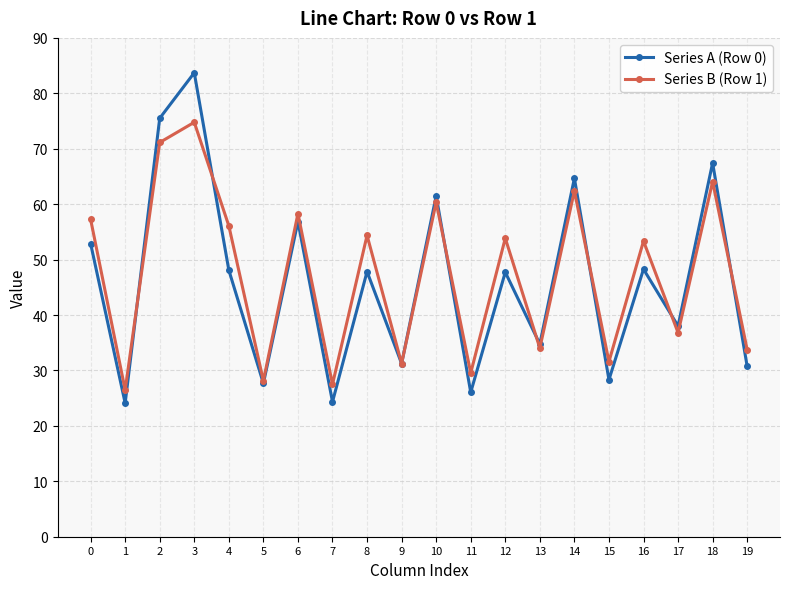

Which category has the highest value across all series?

3